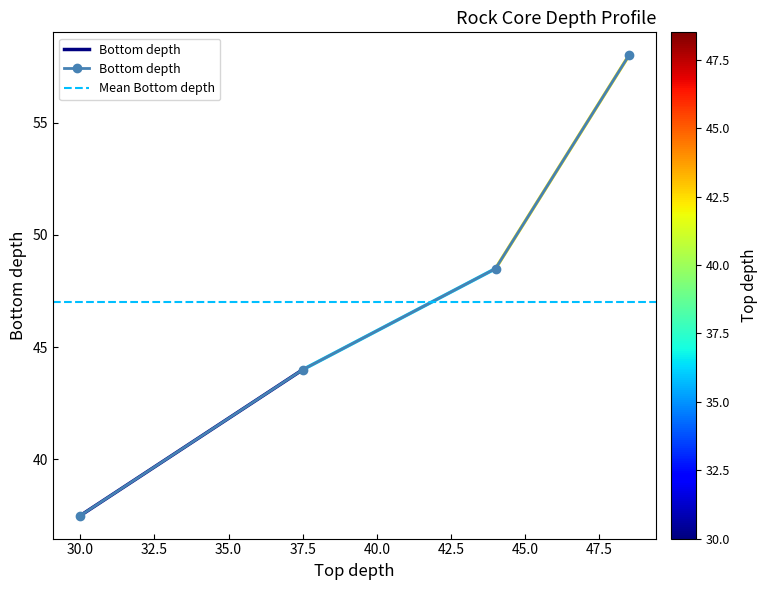

What is the difference between the maximum and minimum values?

20.5